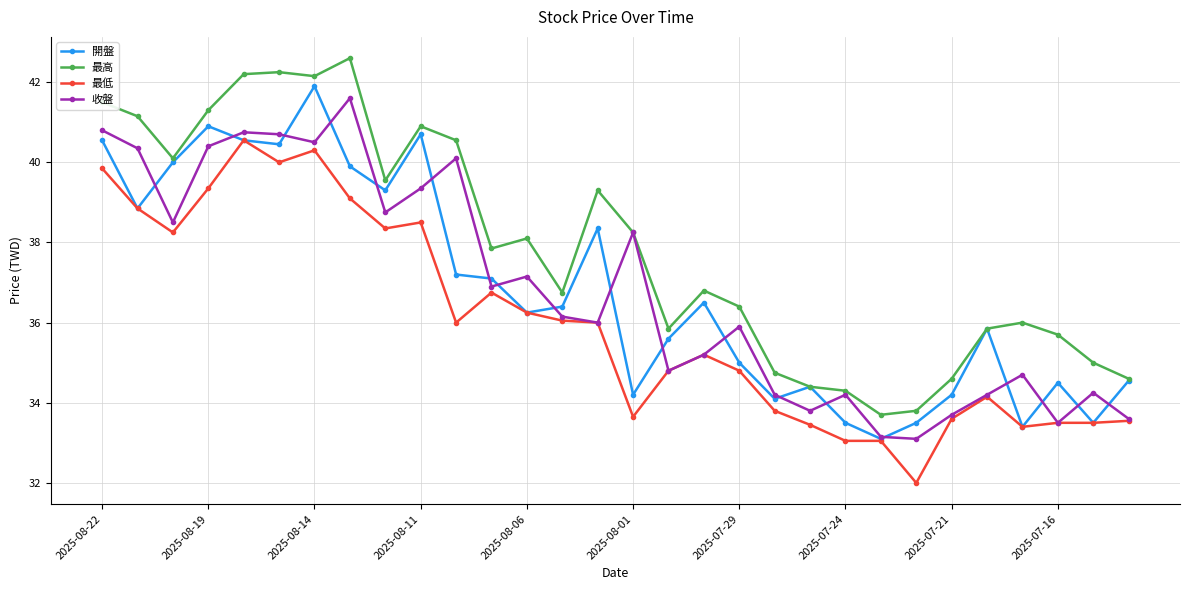

What is the value of the 收盤 point at the 8th from the left?

41.6